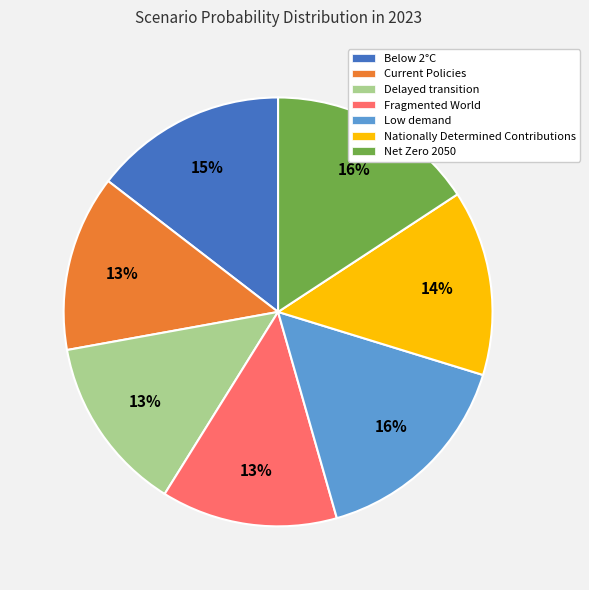

Count the number of slices in the pie.

7